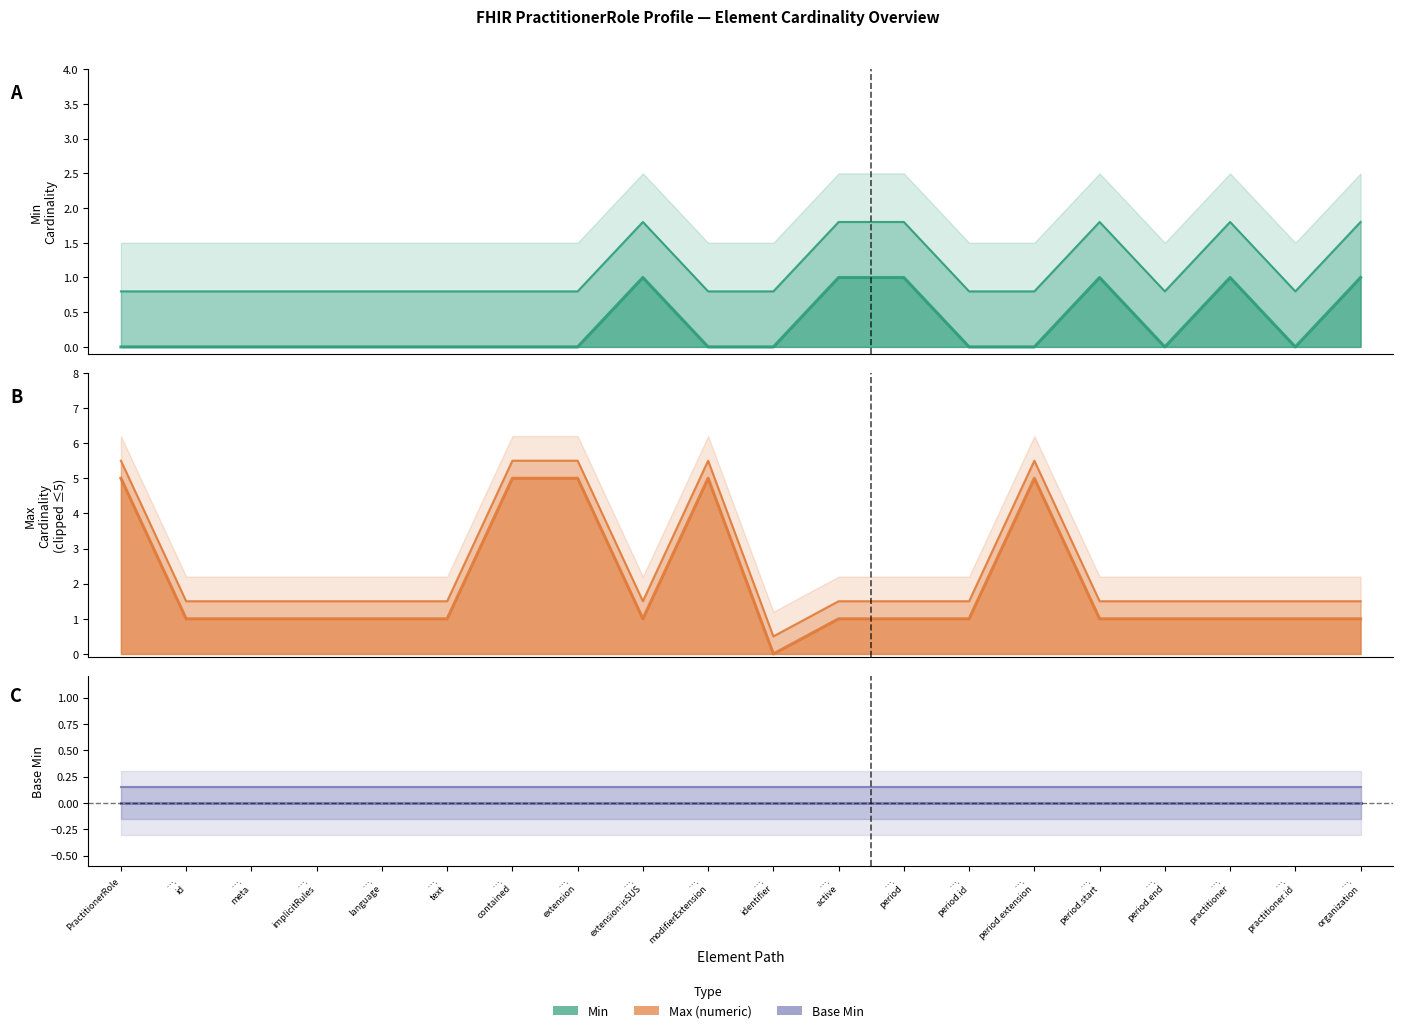

True or false: Base Min and Min intersect in this chart.

False